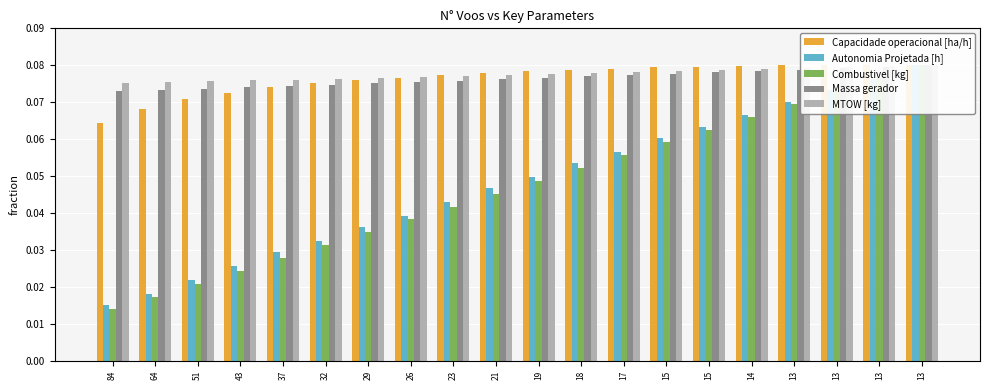

Rank the series at 23 from lowest to highest value.

Combustivel [kg], Autonomia Projetada [h], Massa gerador, MTOW [kg], Capacidade operacional [ha/h]